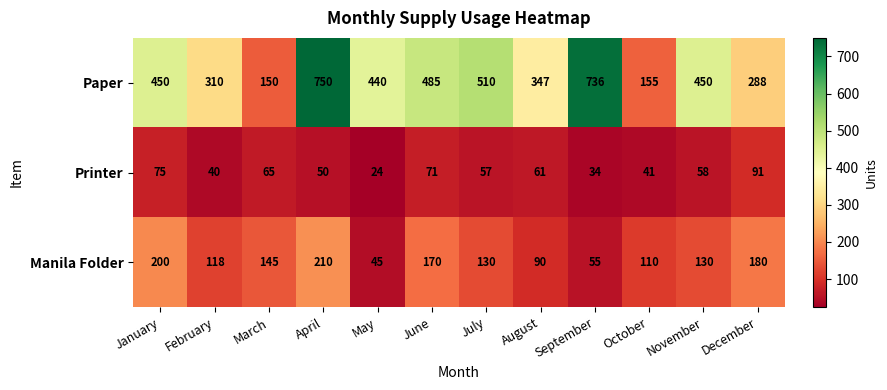

True or false: Printer has a value of 34 at September.

True